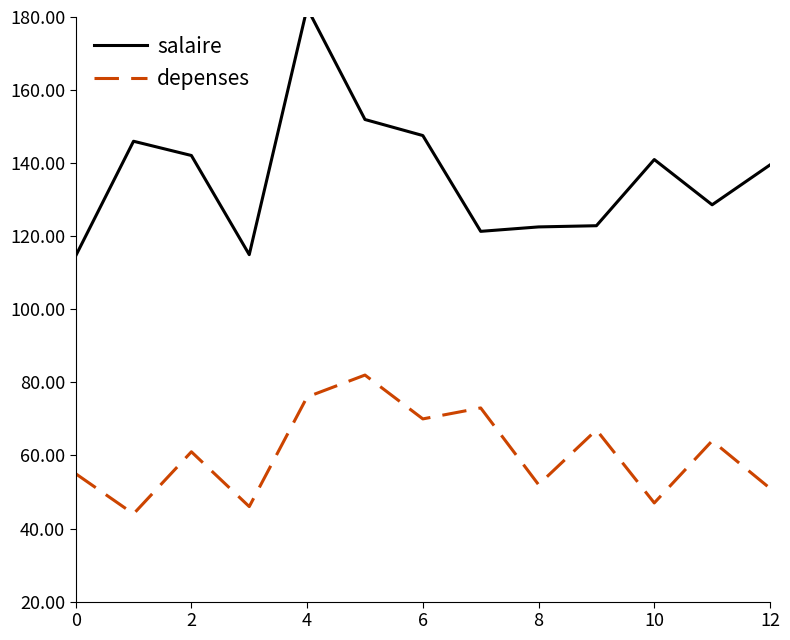

True or false: salaire and depenses cross at least once.

False